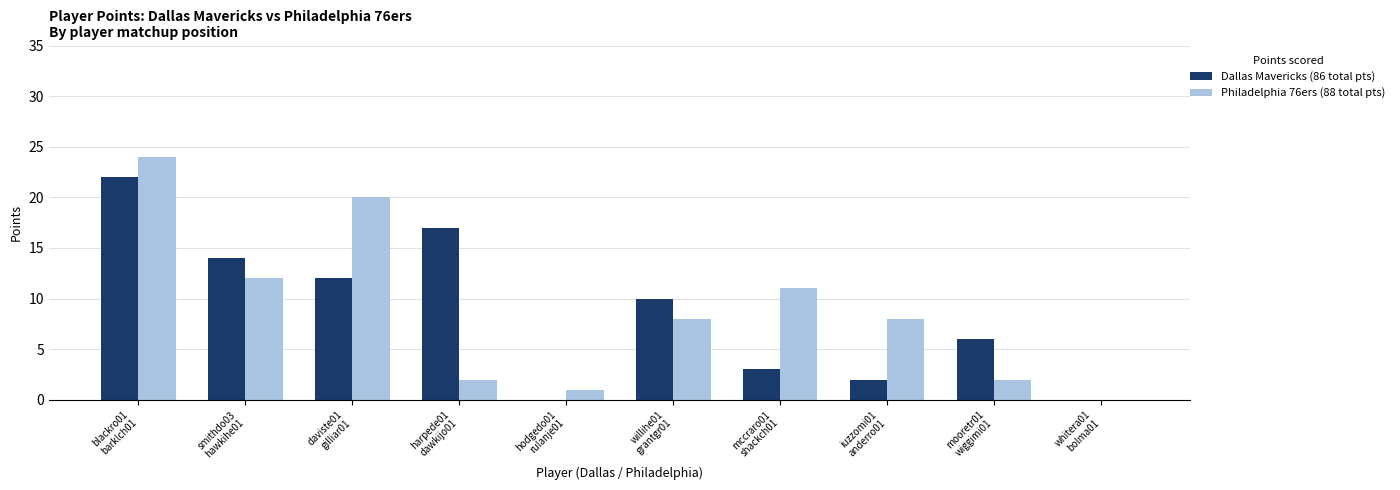

Is the value of Philadelphia 76ers (88 total pts) at mooretr01
wiggimi01 greater than the value of Dallas Mavericks (86 total pts) at hodgedo01
rulanje01?

Yes